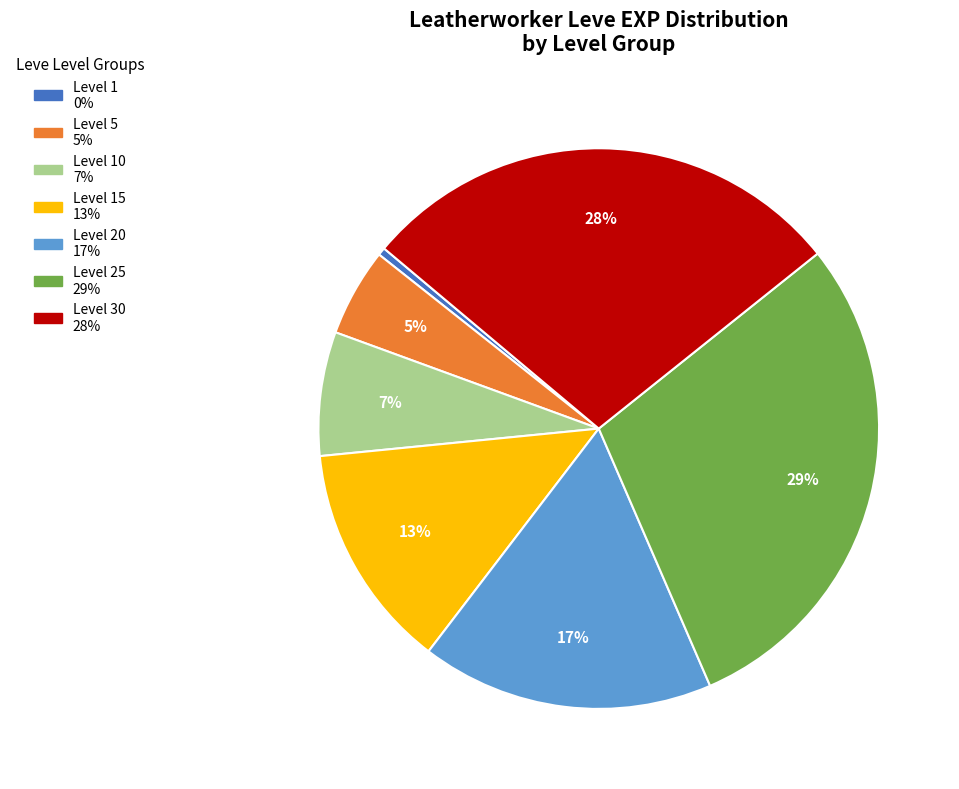

Count the number of slices in the pie.

7